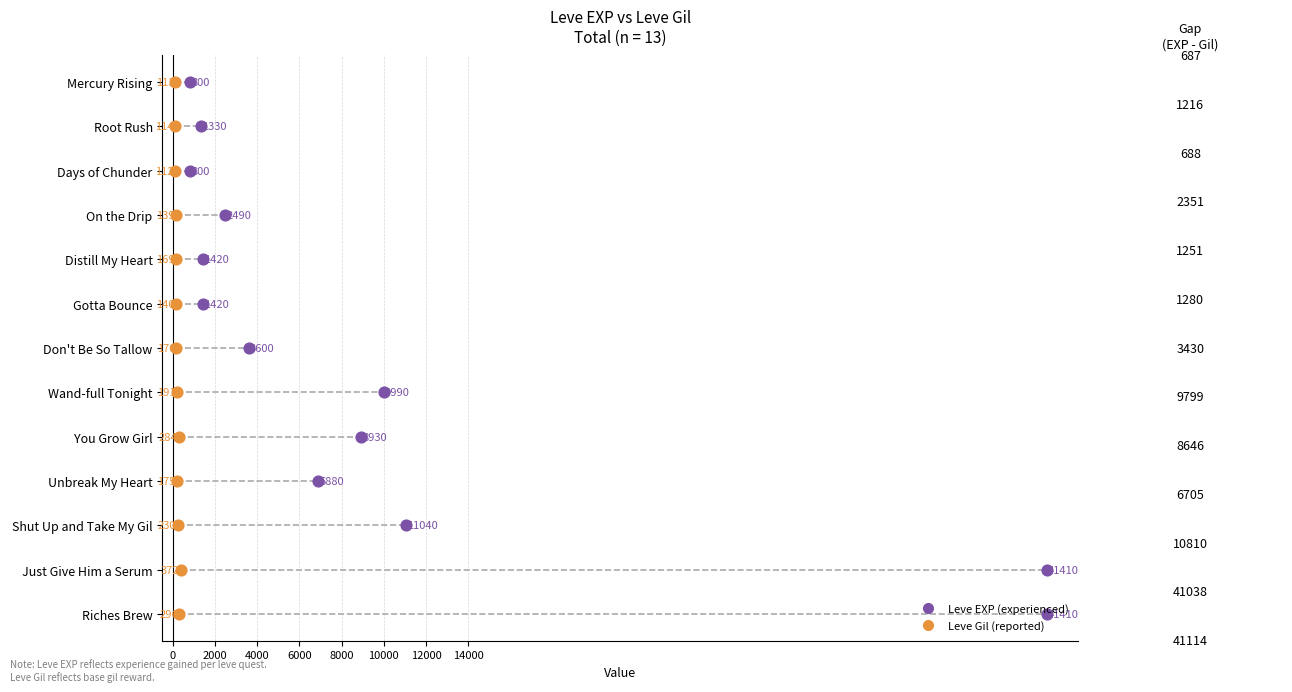

Which series reaches the minimum Y coordinate?

Leve EXP (experienced)